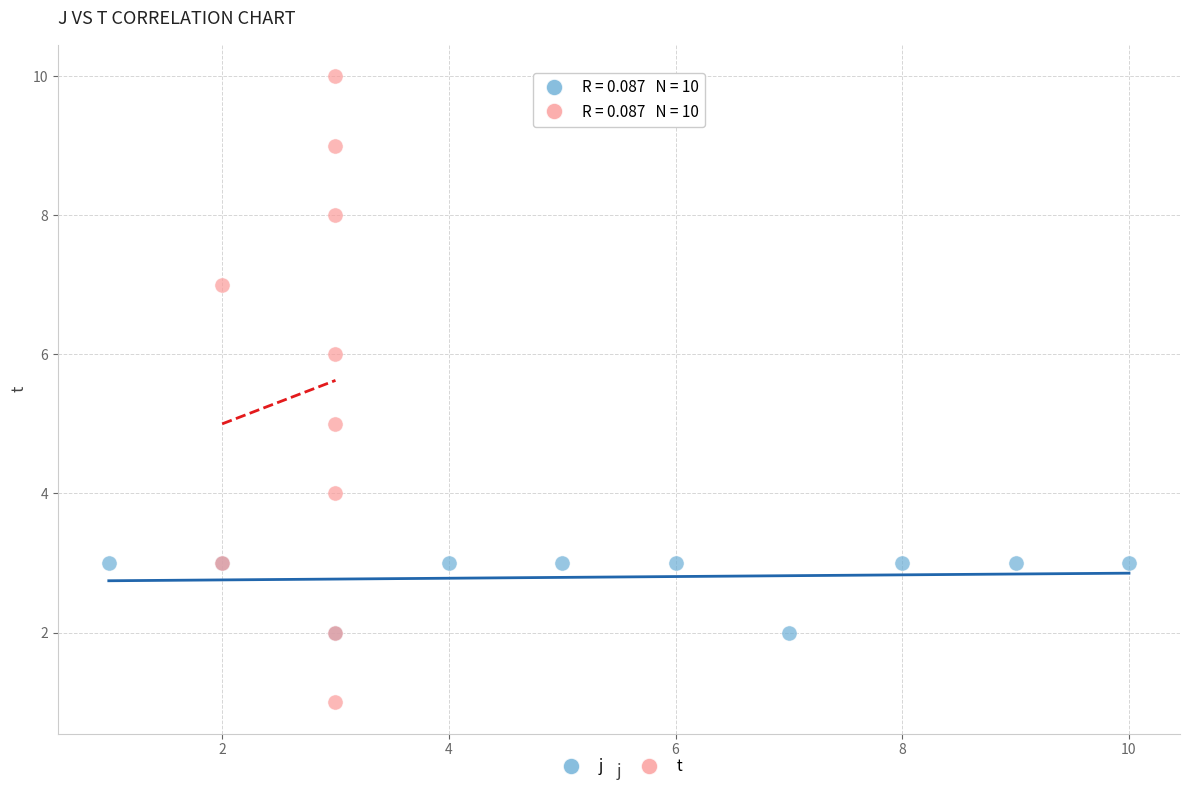

Which series contains the highest Y value?

t